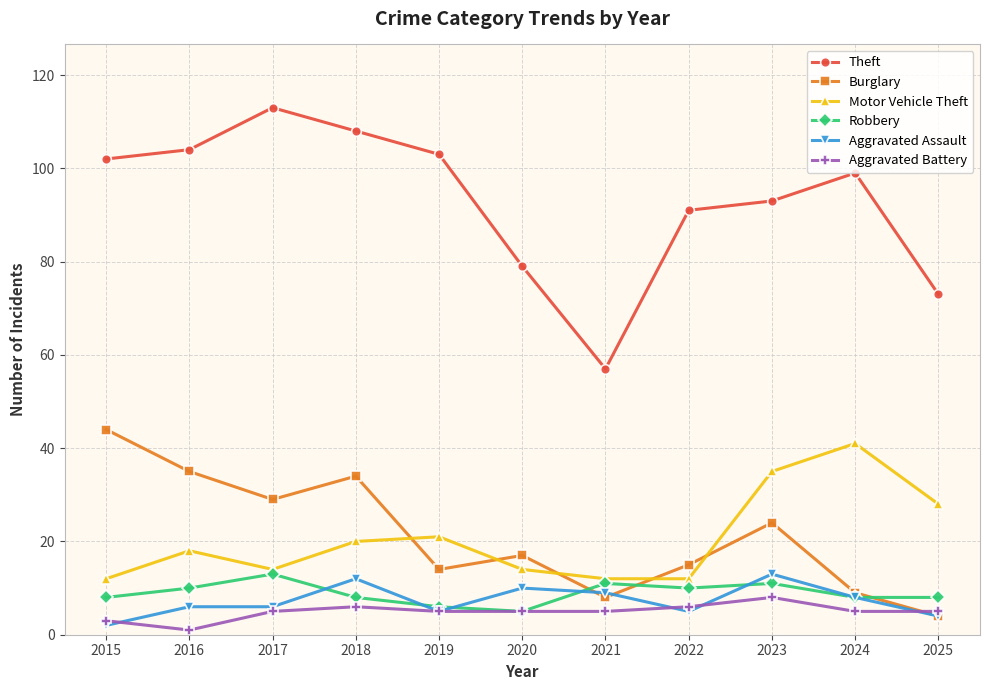

What is the average value of the Burglary series?

21